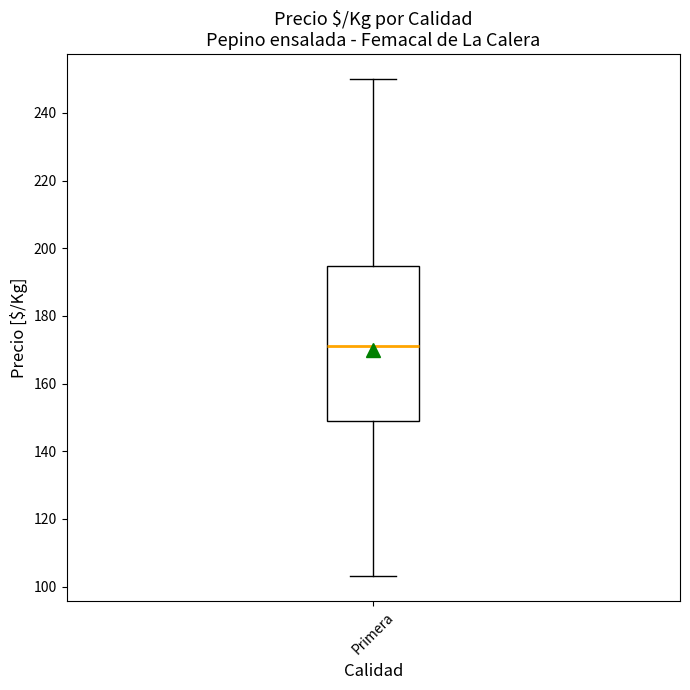

Transcribe this box plot: give where the median line is, the range the box spans, and where the two whiskers end, as read against the y-axis. The values are not printed on the chart, so give them approximately, as read against the axis.

median 172, box 150 to 194, whiskers 104 to 250